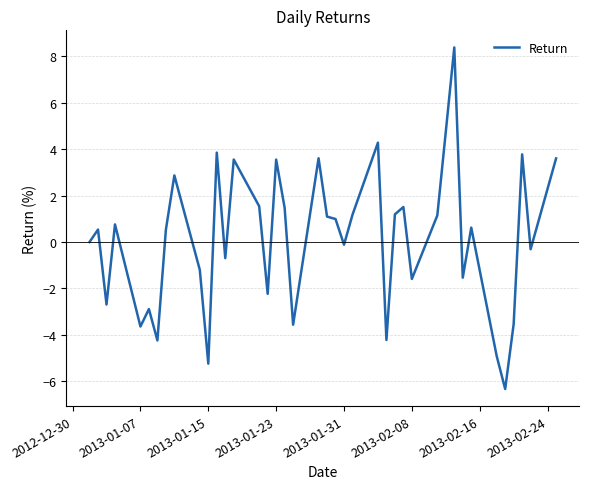

What is the minimum value shown in the chart?

-6.3